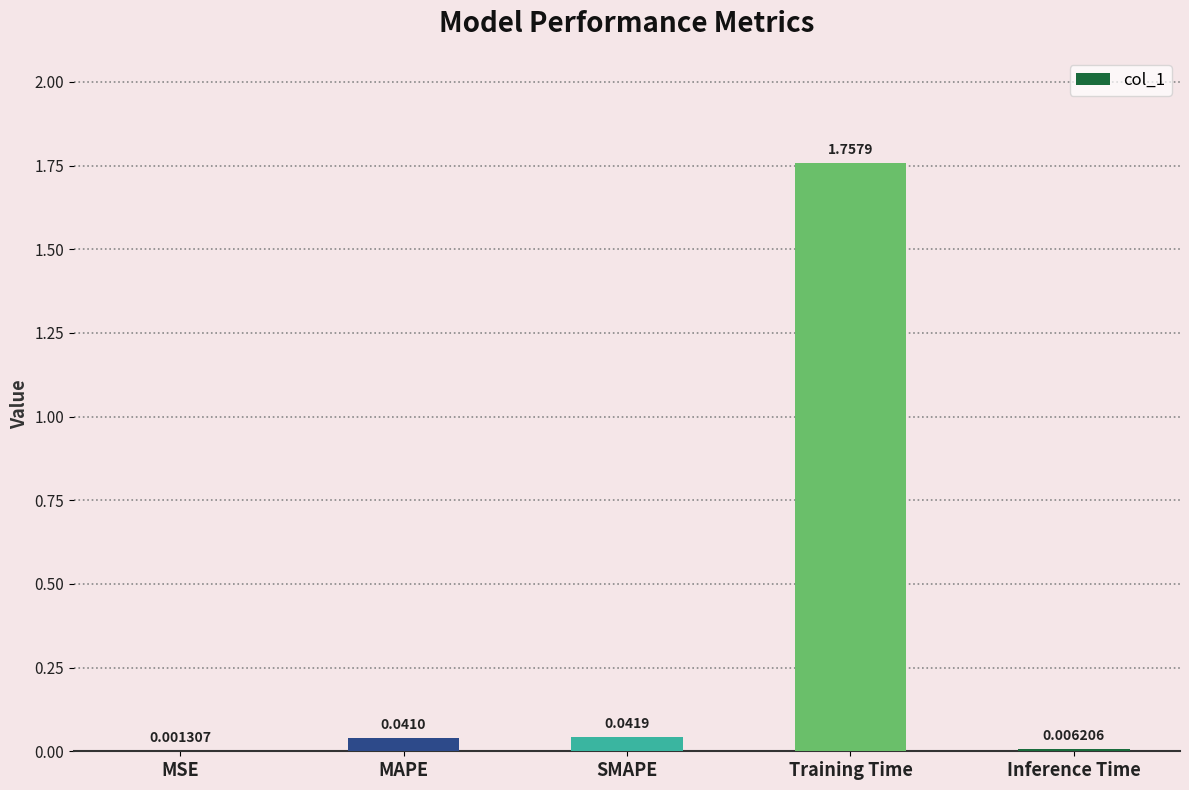

How many categories are shown in the chart?

5